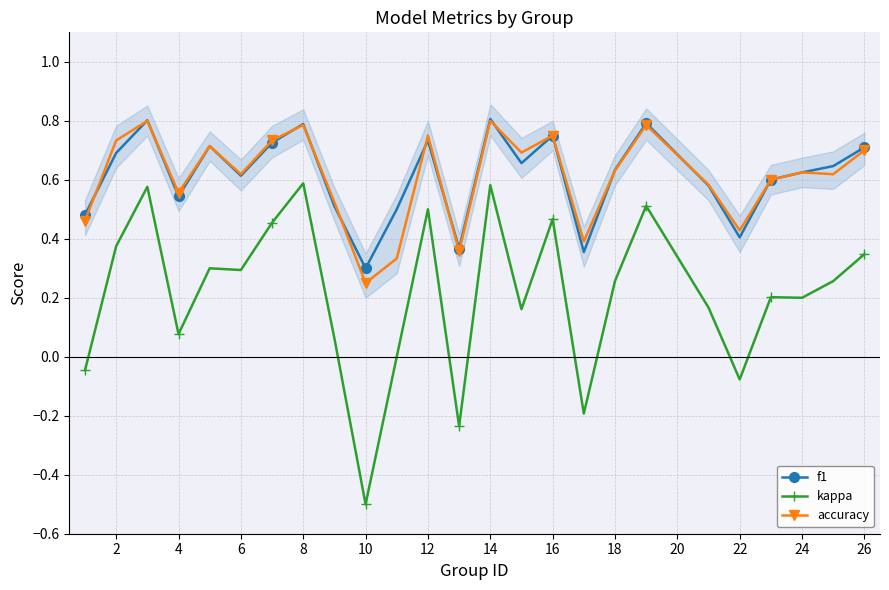

How many series are shown in this chart?

3